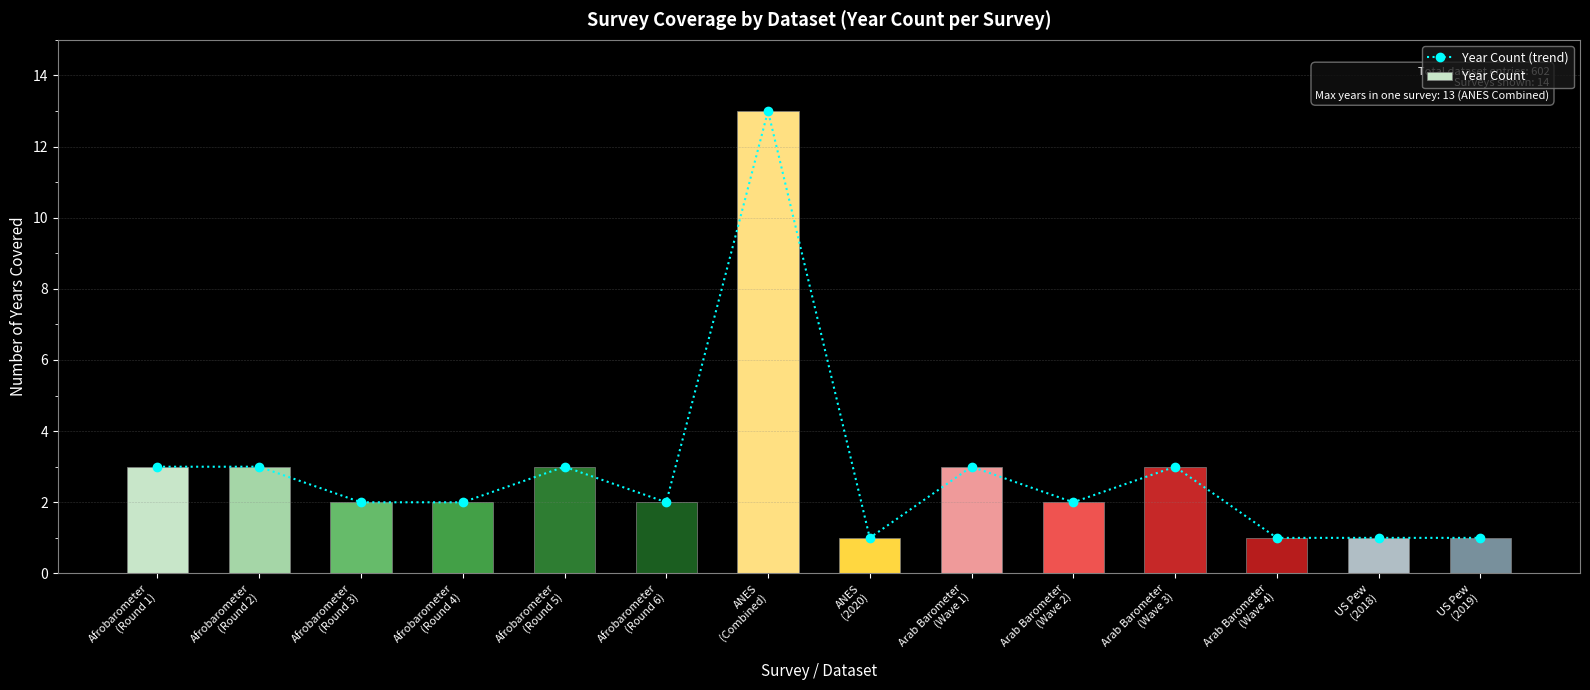

The Year Count (trend) series shows 2 at Afrobarometer
(Round 4). True or false?

True